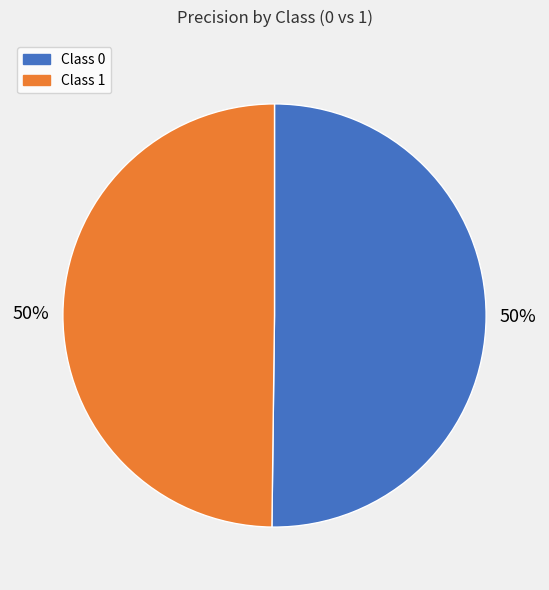

True or false: Class 1 accounts for 50% of the total.

True